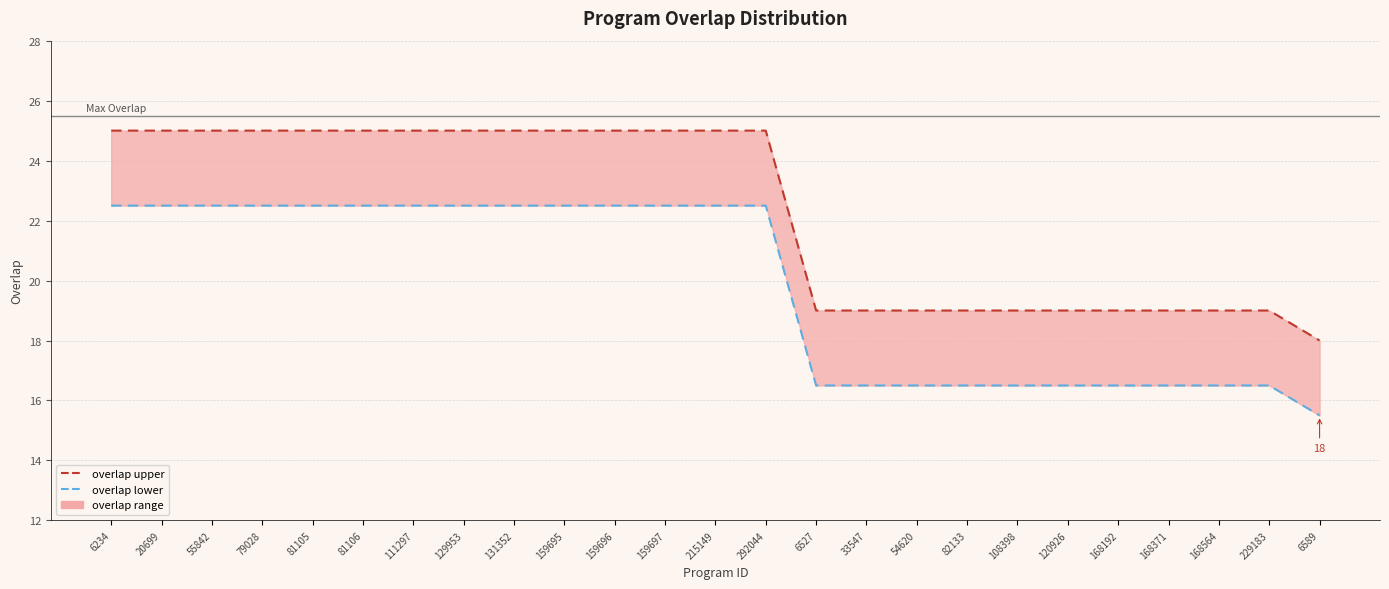

Reading left to right, extract all data points from this chart.

6234=25	20699=25	55842=25	79028=25	81105=25	81106=25	111297=25	129953=25	131352=25	159695=25	159696=25	159697=25	215149=25	292044=25	6527=19	33547=19	54620=19	82133=19	108398=19	120926=19	168192=19	168371=19	168564=19	229183=19	6589=18